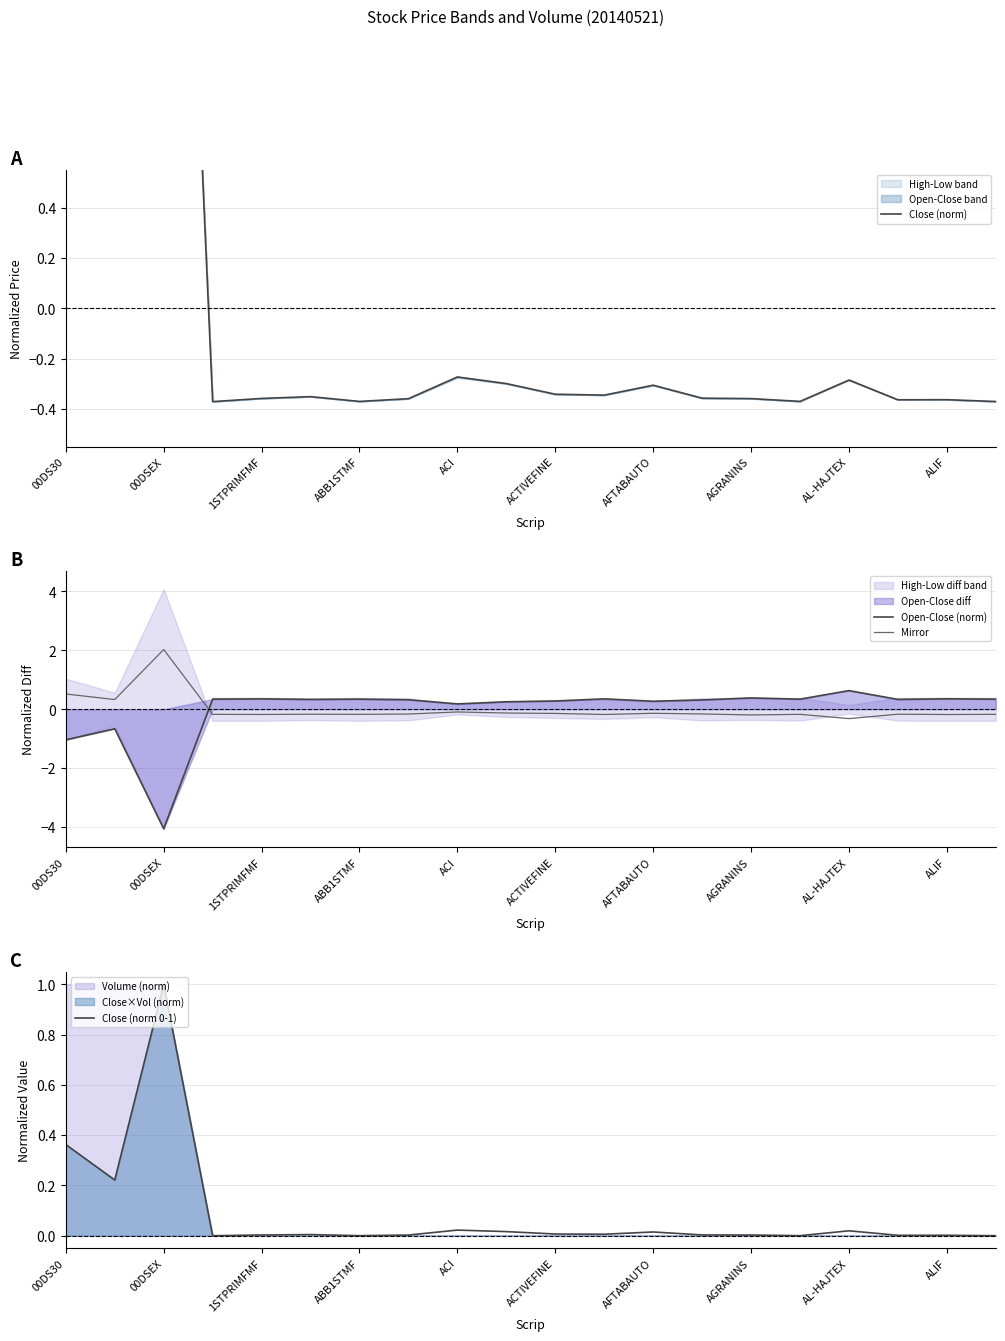

The value of Close (norm 0-1) at 00DSEX is 1.5. True or false?

False